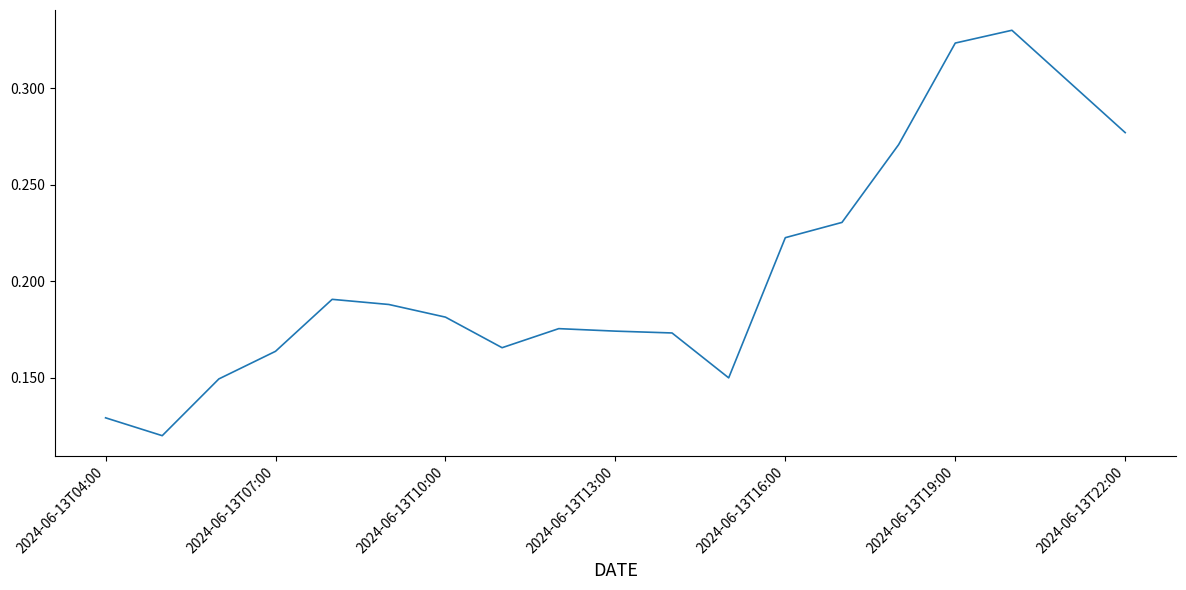

The chart shows a value of 0.3 at 2024-06-13T16:00. True or false?

False